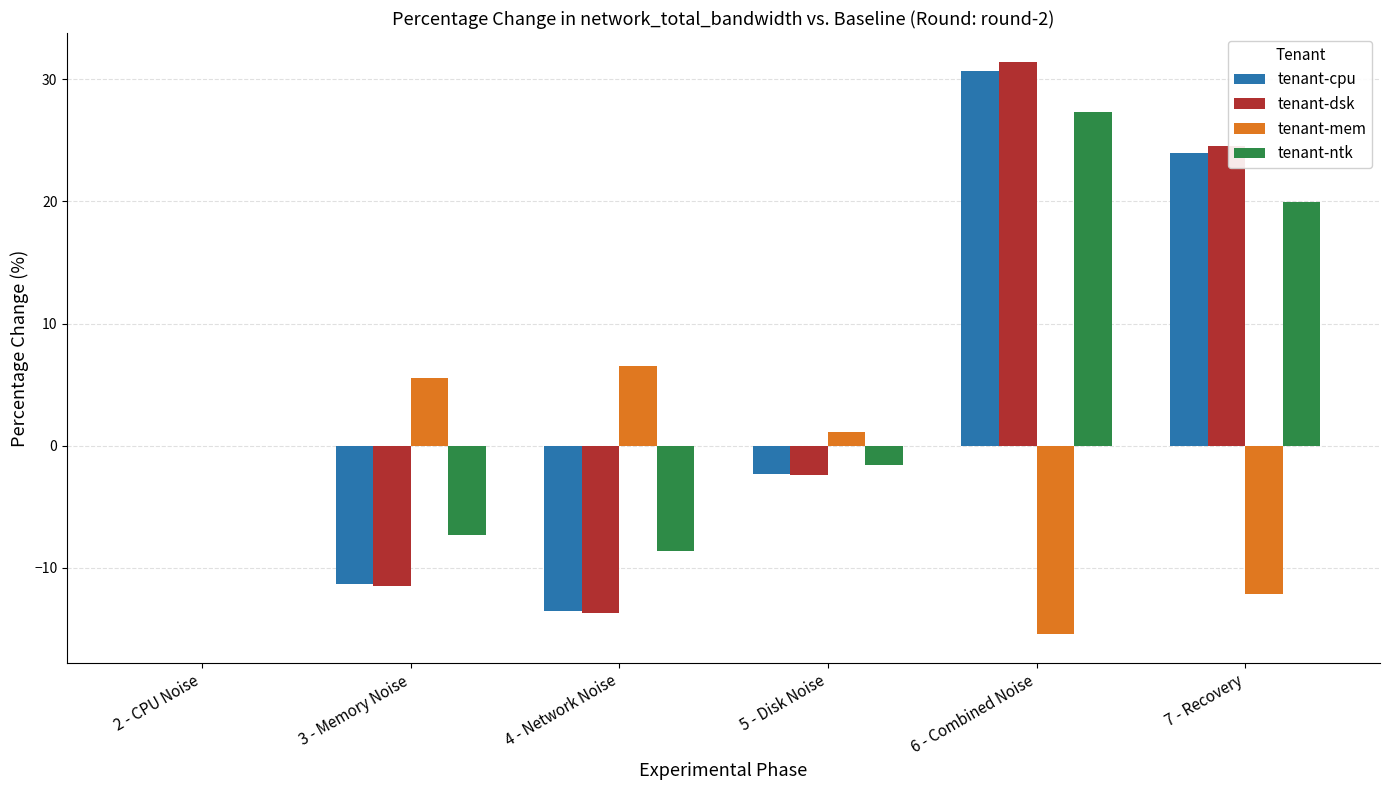

At which category does the chart reach its peak across all series?

6 - Combined Noise